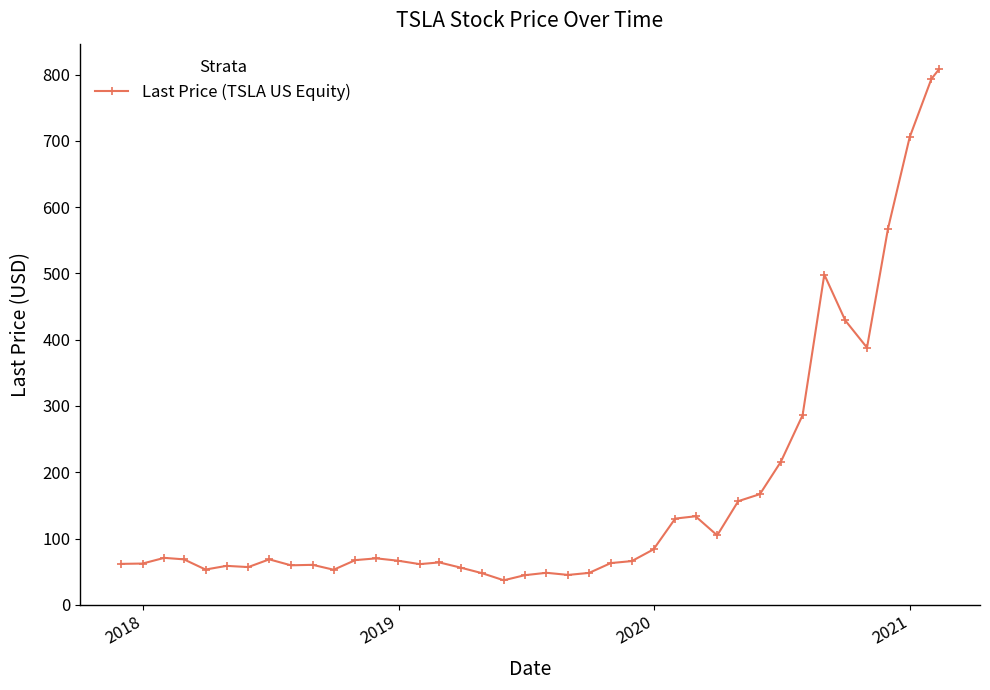

What is the maximum value shown in the chart?

808.2